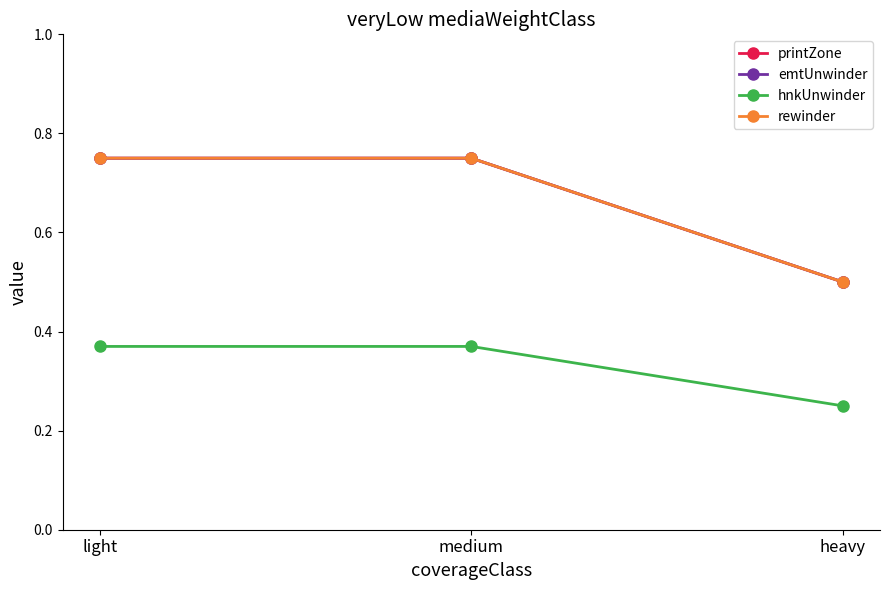

Count the printZone values in the range 0 to 1.

3